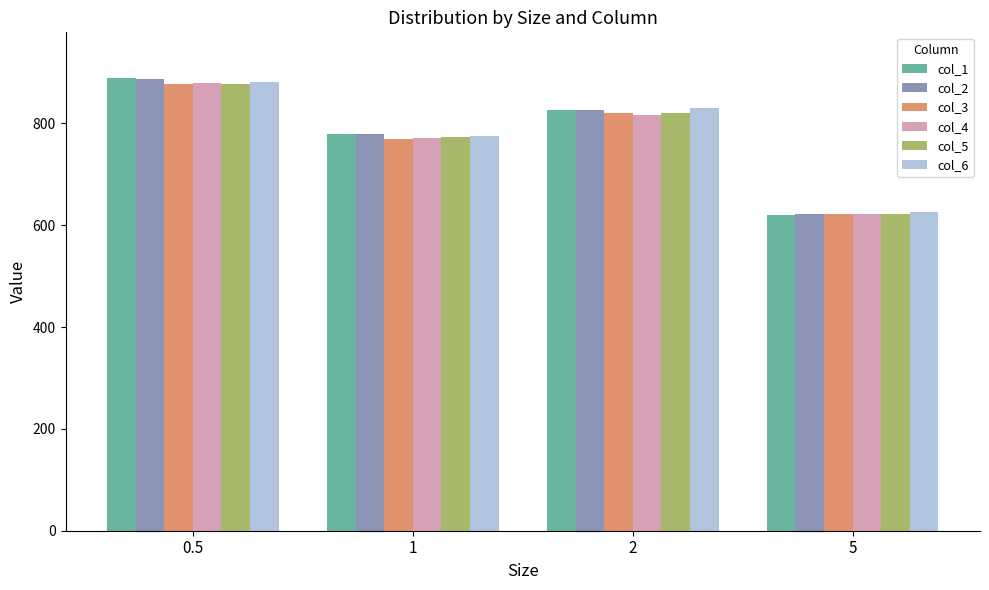

At which category is the sum across all series the highest?

0.5